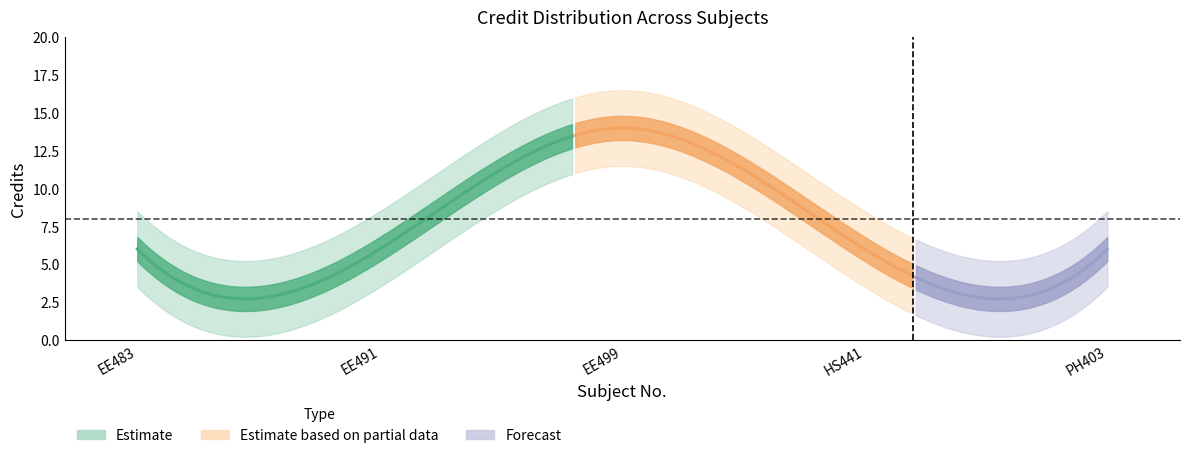

How many data points does each series have?

5